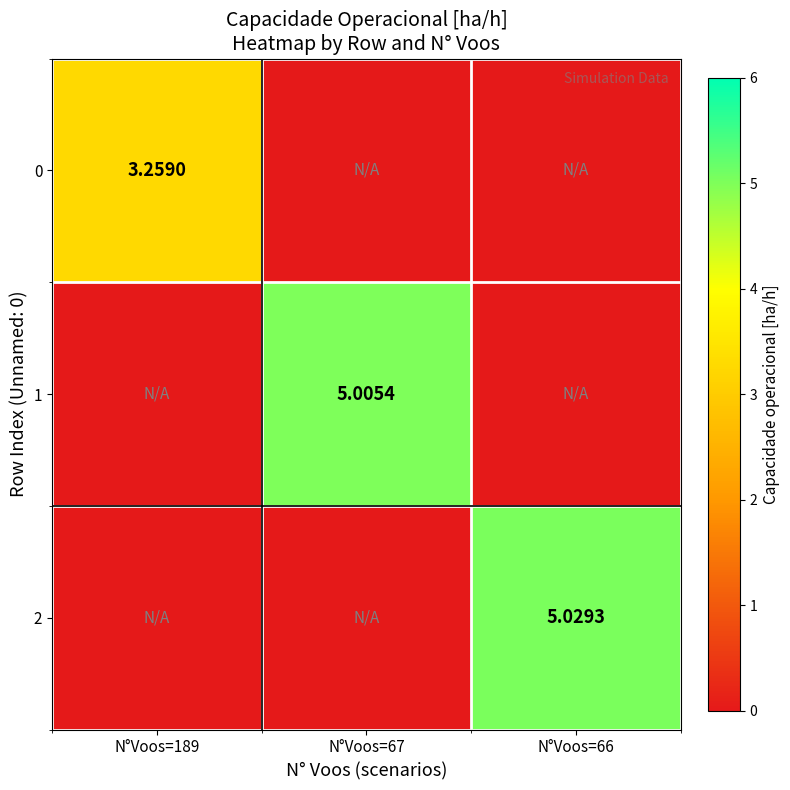

Is the value of 1 at N°Voos=67 greater than the value of 0 at N°Voos=189?

Yes